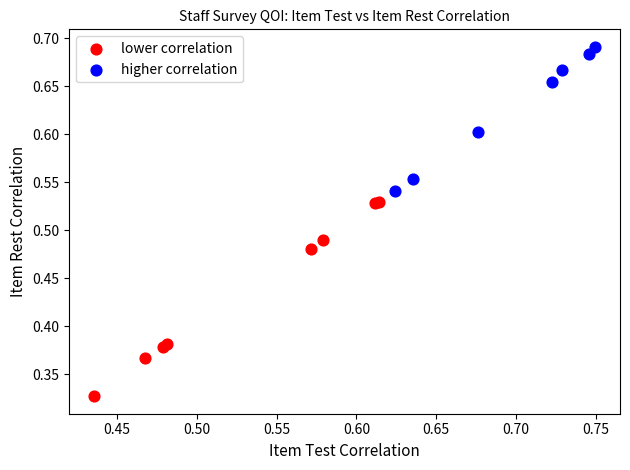

Which series has the widest spread of Y values?

lower correlation